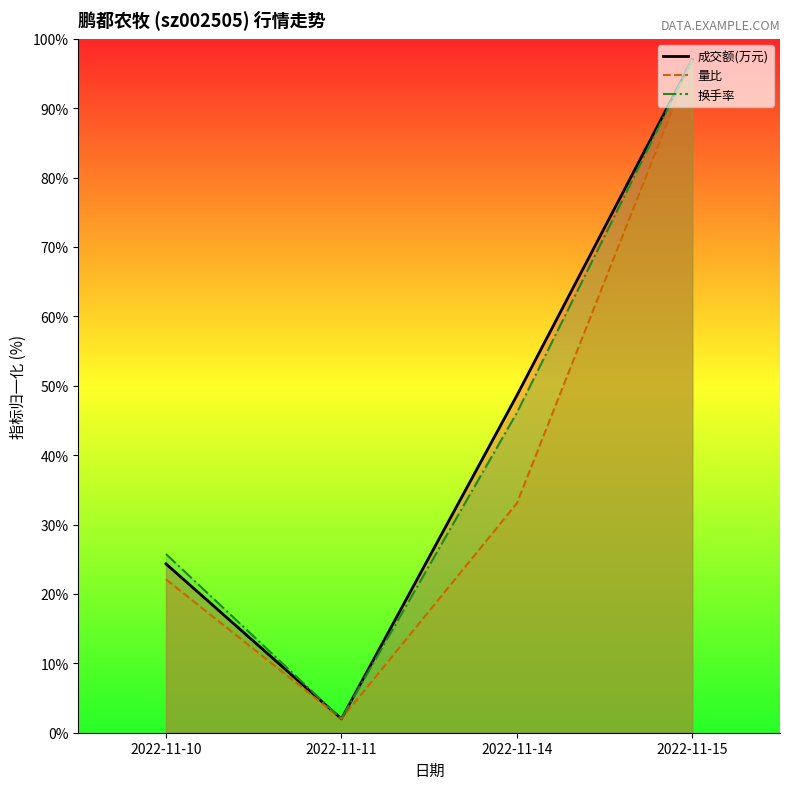

What is the value of the 成交额(万元)_line point at the 3rd from the left?

48.6